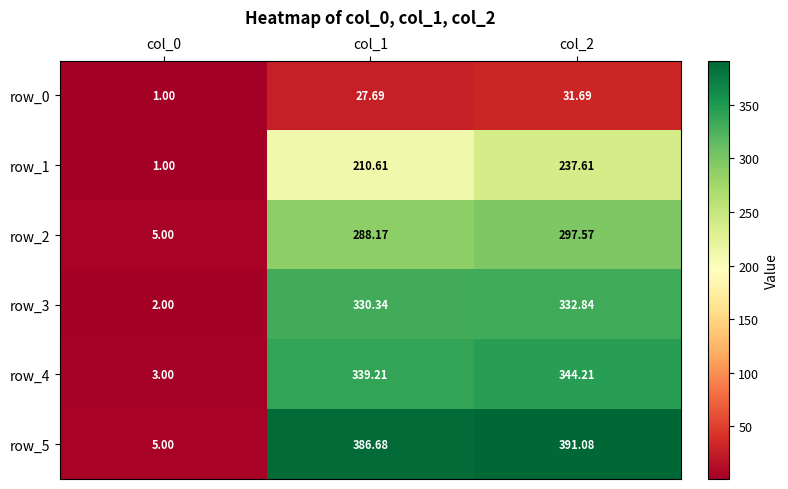

At col_1, list the series in order from smallest to largest.

row_0, row_1, row_2, row_3, row_4, row_5